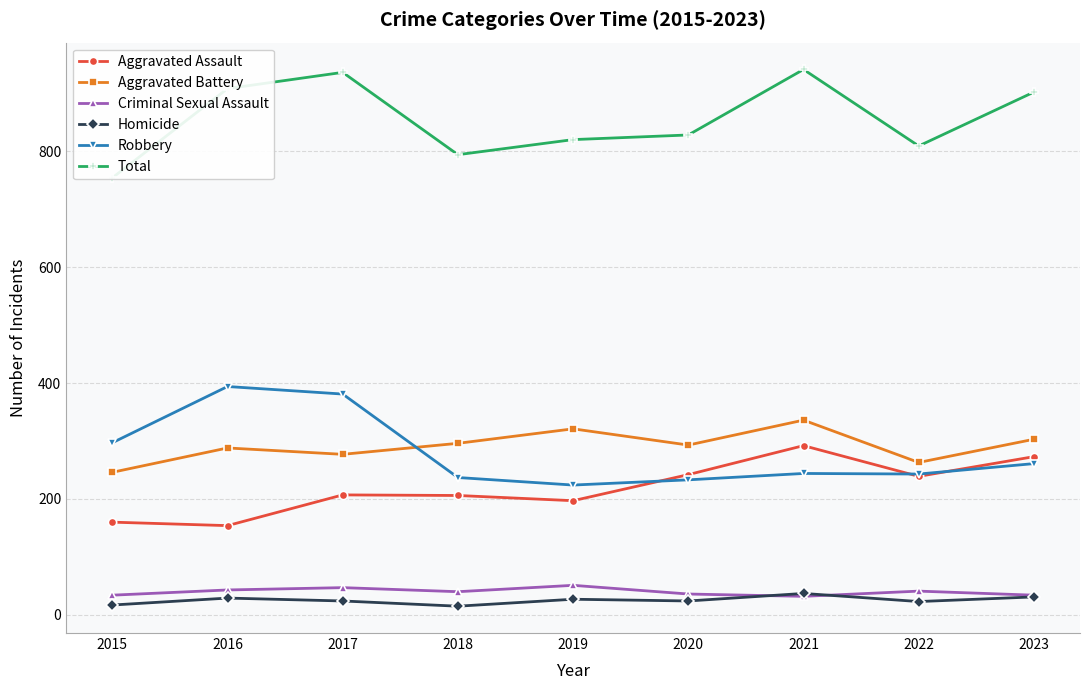

Which series changed the most between 2018 and 2020?

Aggravated Assault